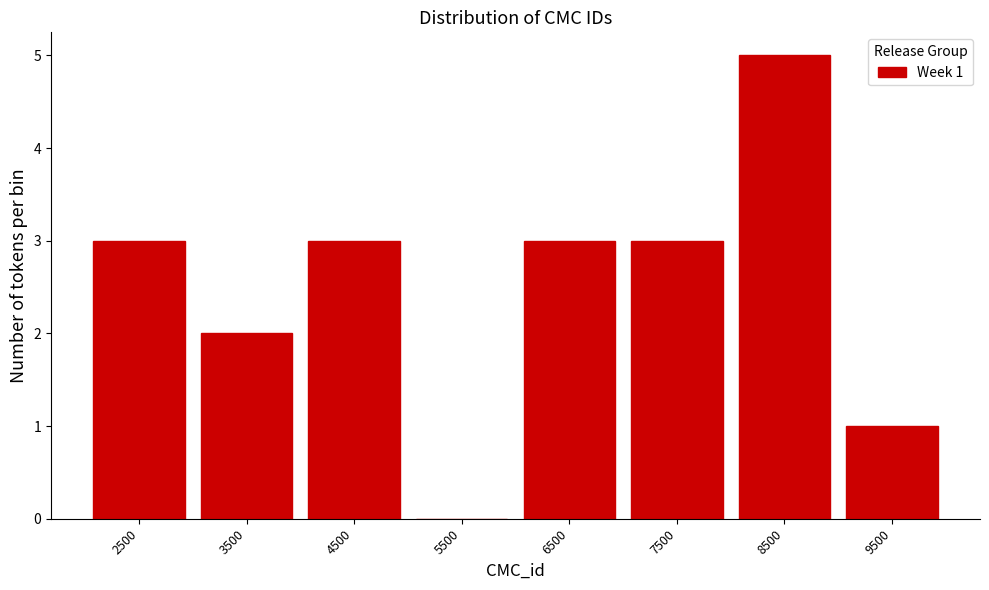

Which range on the x-axis has the tallest bar?

8000 to 9000